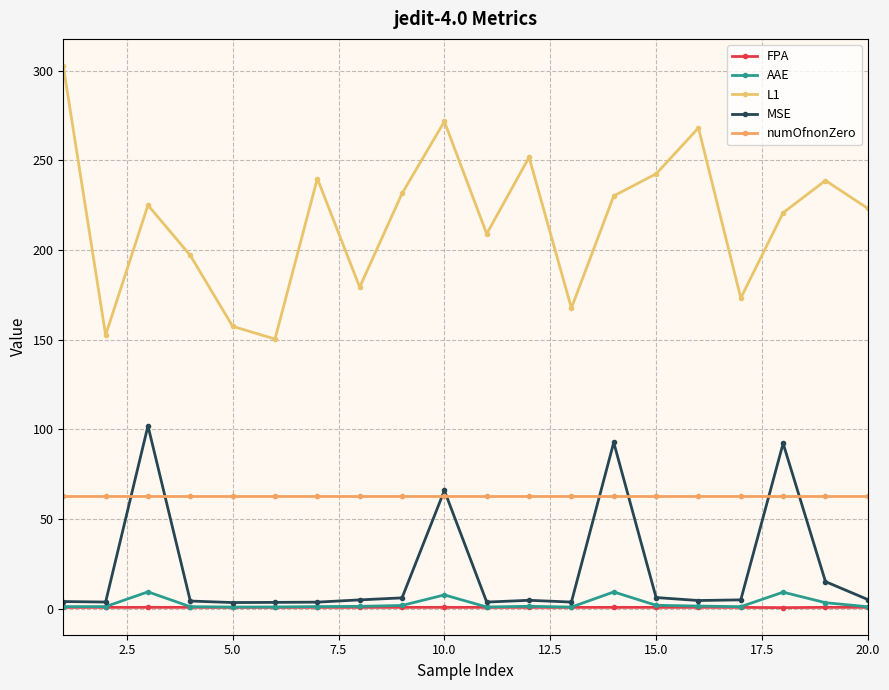

Is this an area chart (filled region under the line)?

No